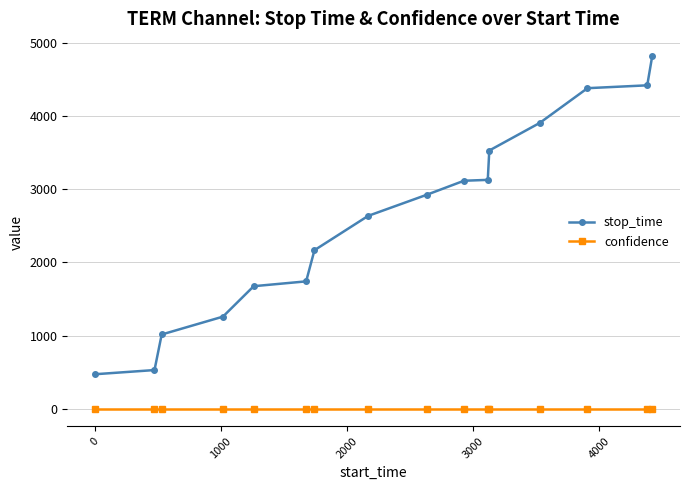

What is the lowest value of the stop_time series?

471.0